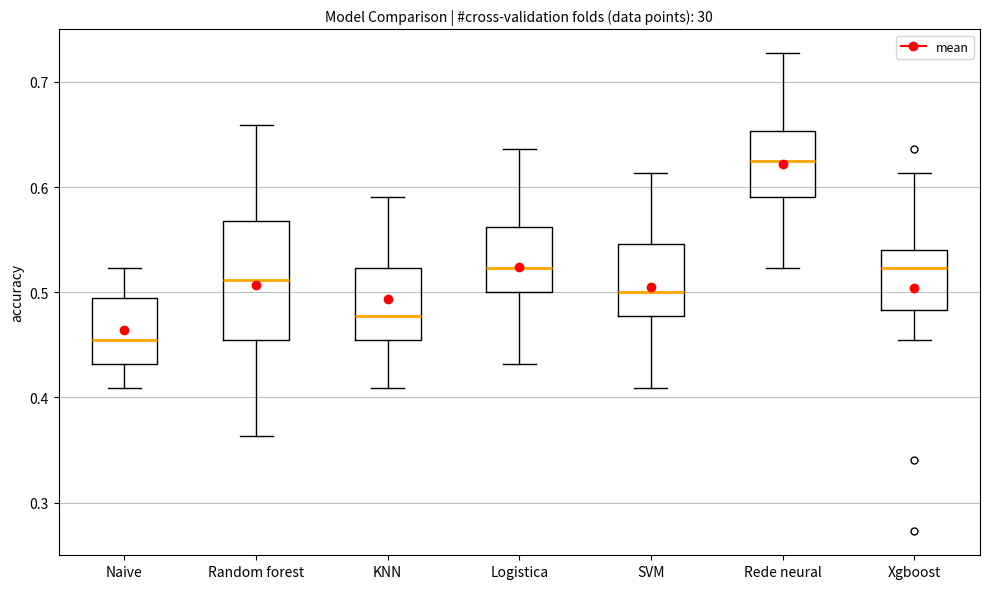

Which box's median line is the highest?

Rede neural